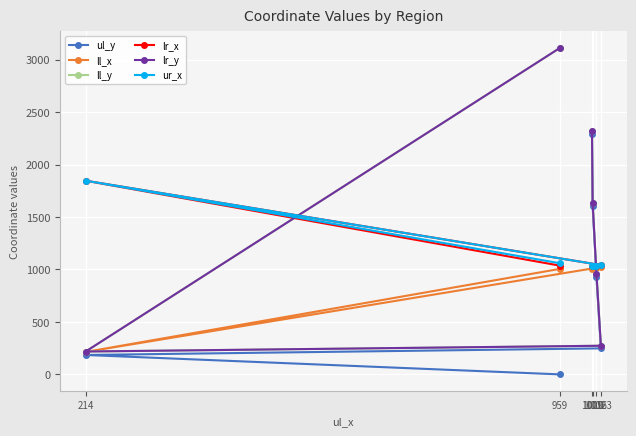

What is the label of the 5th point from the left?

1010